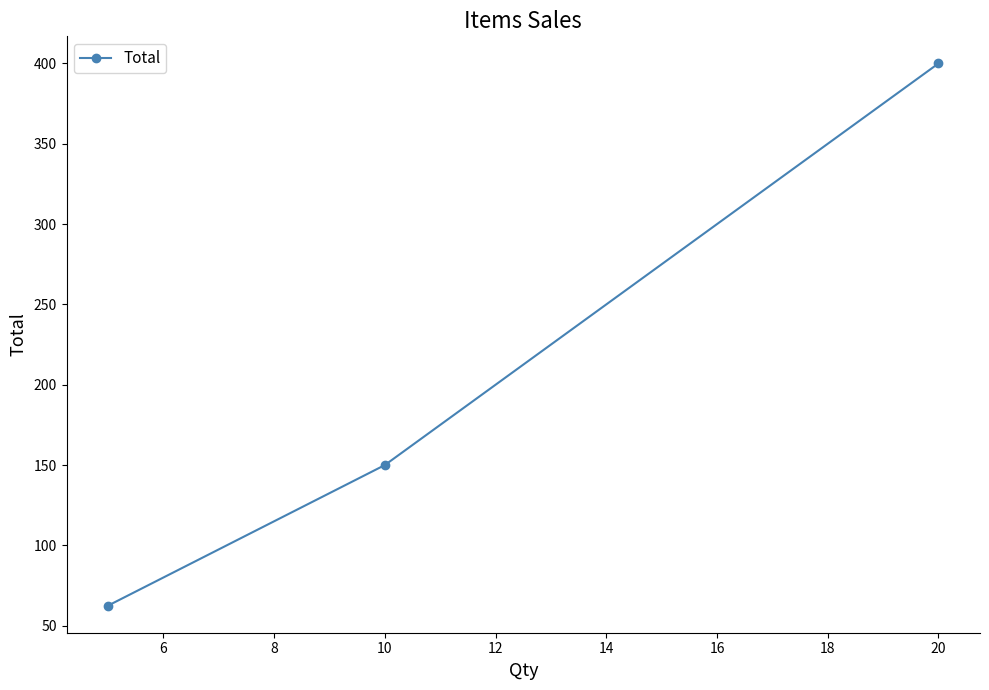

What is the value of the 2nd point from the left?

150.0